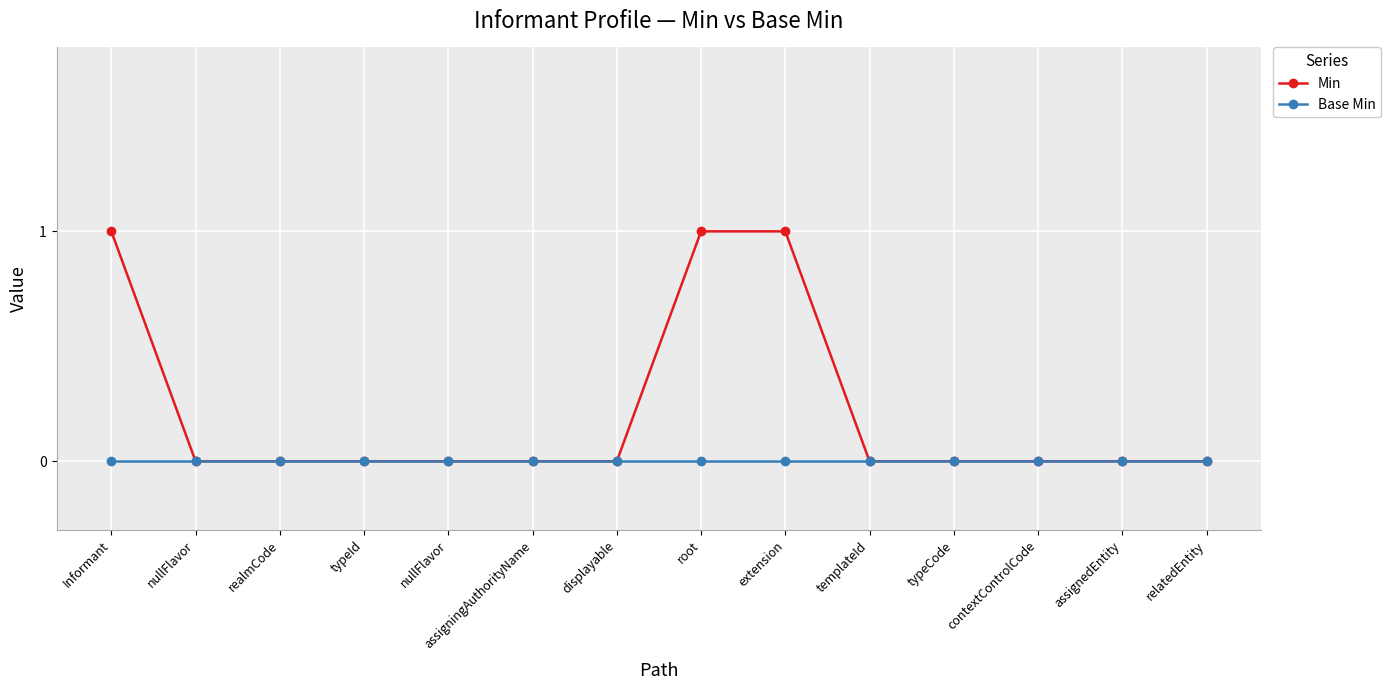

Does the chart have visible grid lines?

Yes